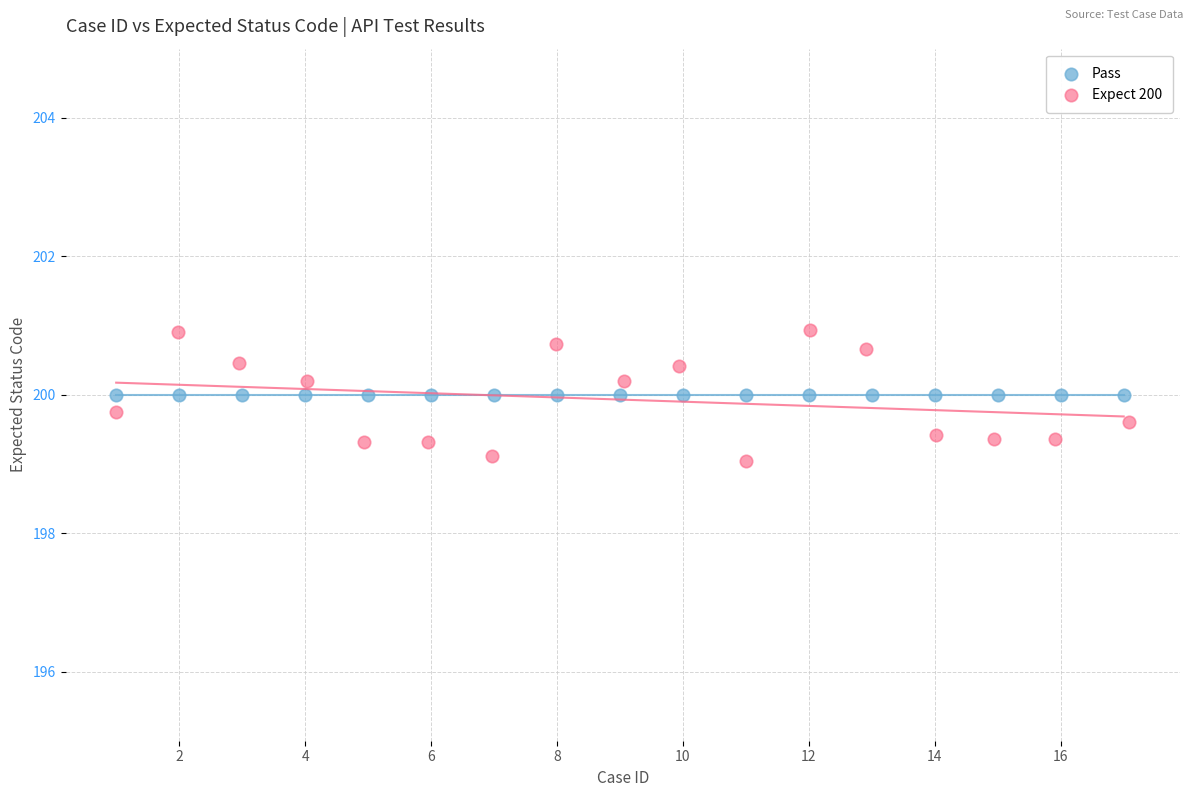

Which series reaches the minimum Y coordinate?

Expect 200